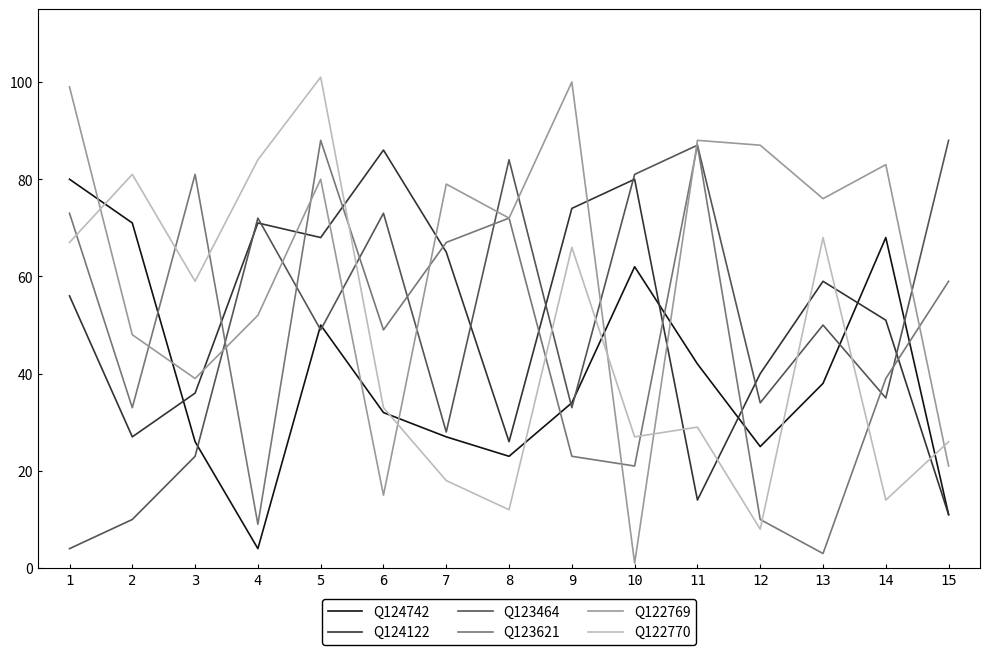

At which category is the sum across all series the highest?

5